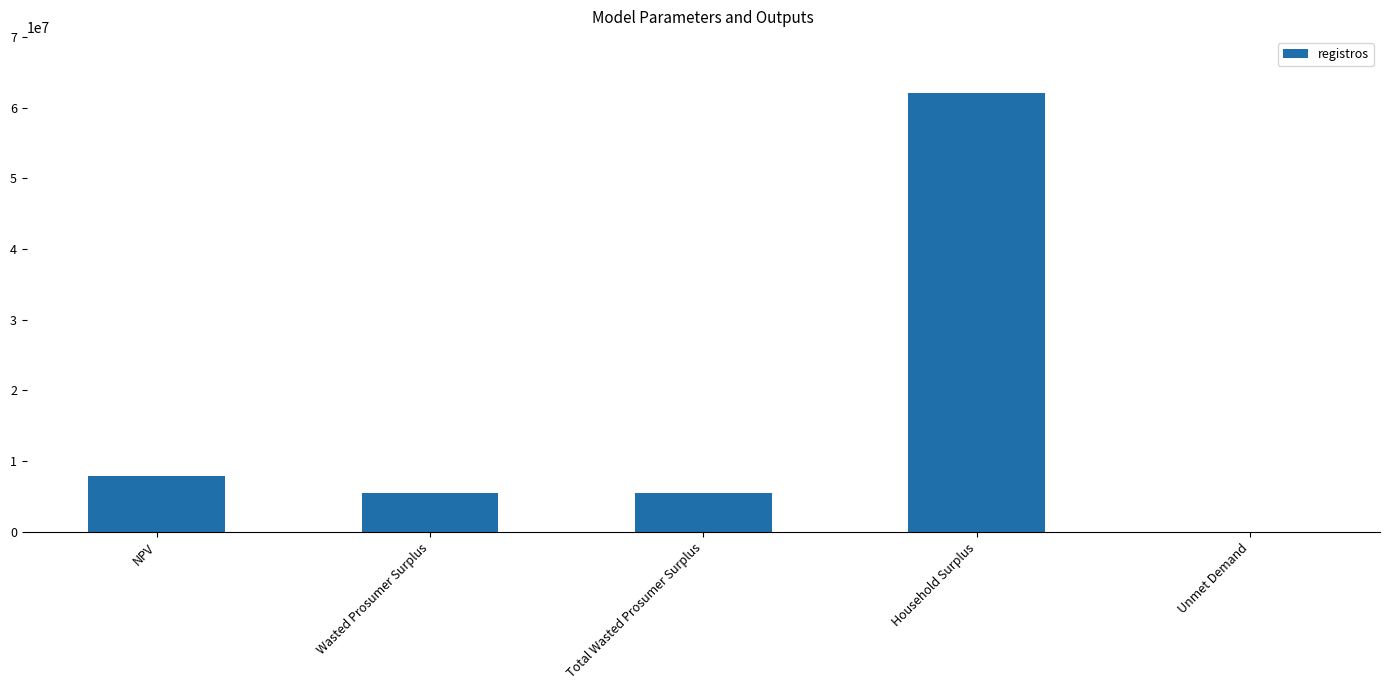

How many categories are shown in the chart?

5